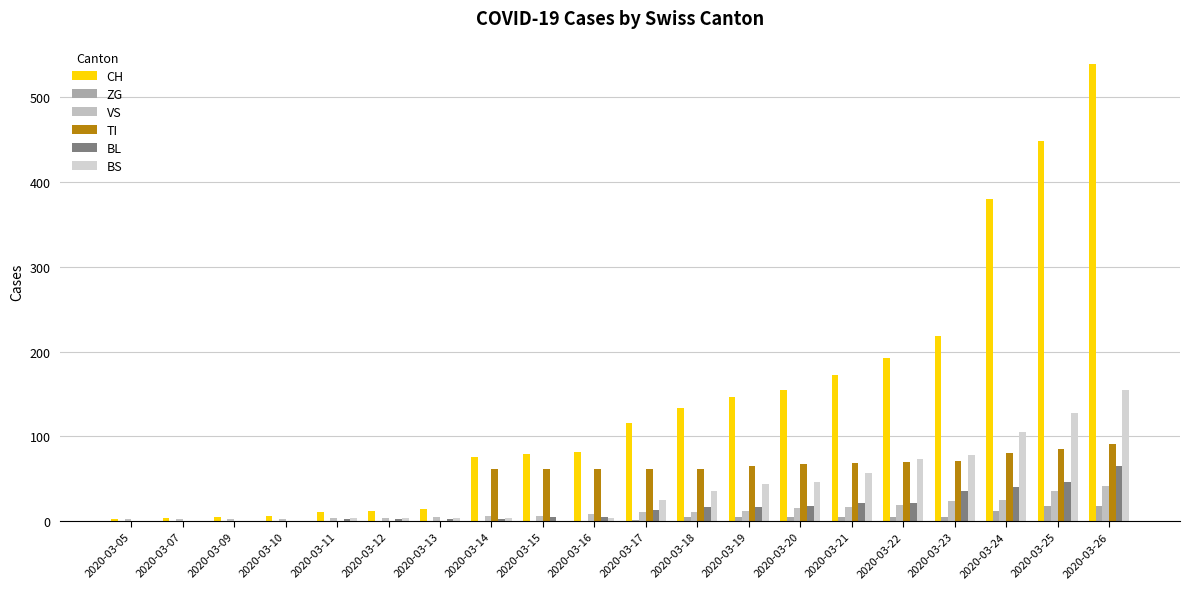

At which label is BS closest to 77?

2020-03-23